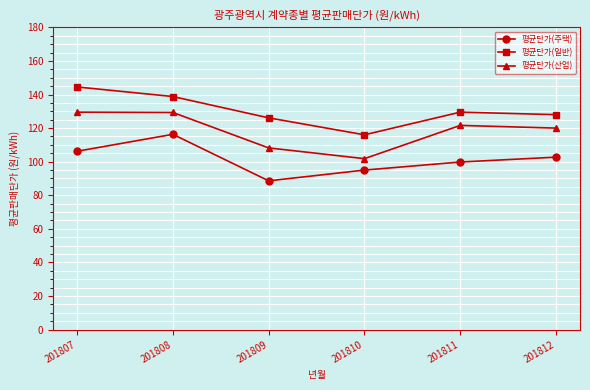

The value of 평균단가(산업) at 201808 is 189.2. True or false?

False